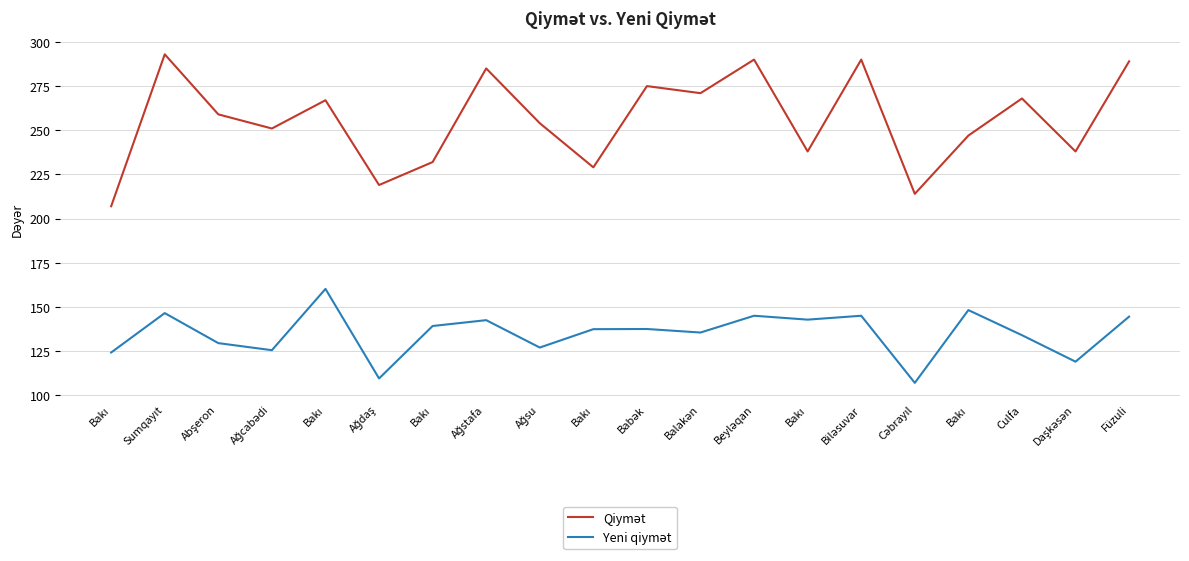

Does the chart have visible grid lines?

Yes